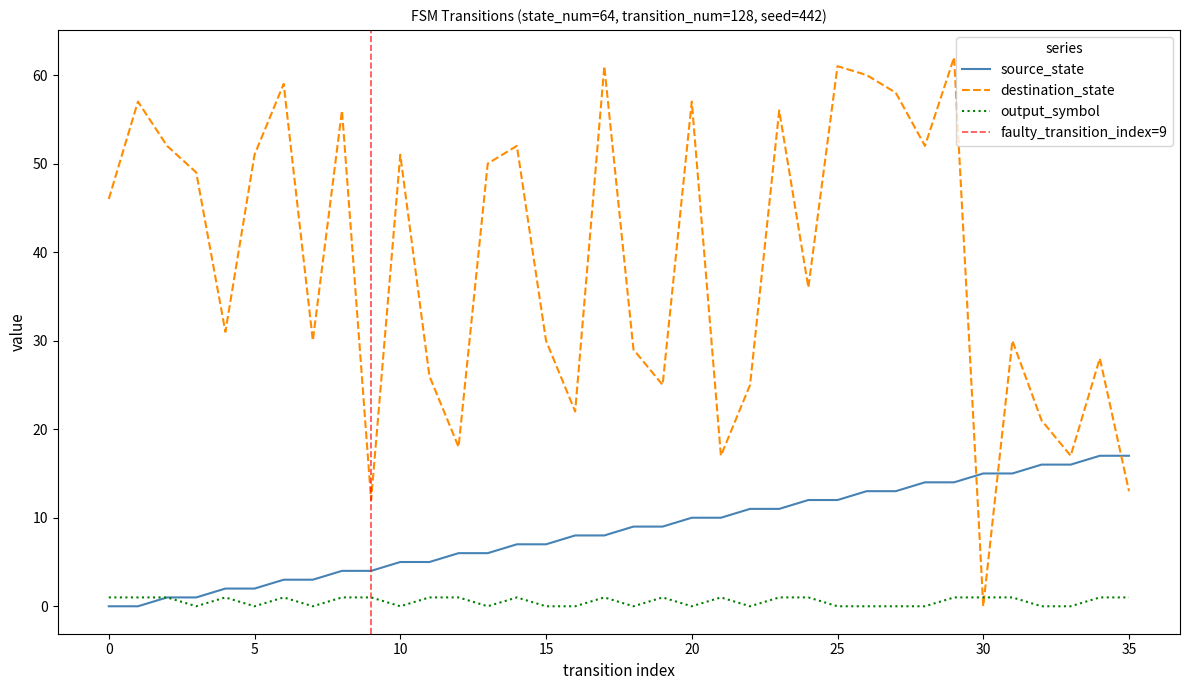

How many data points in destination_state are above 46?

17